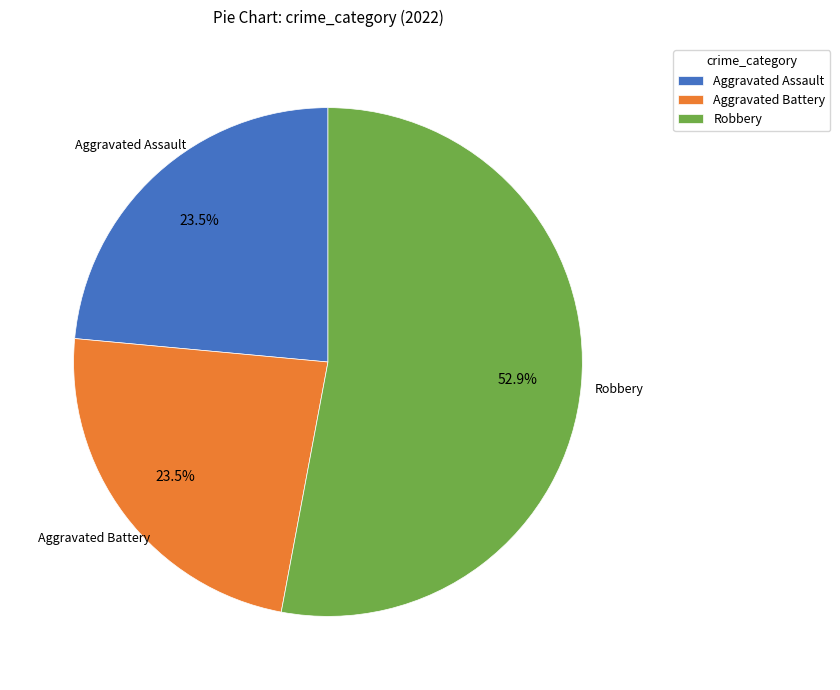

Is there a majority slice in this chart?

Yes